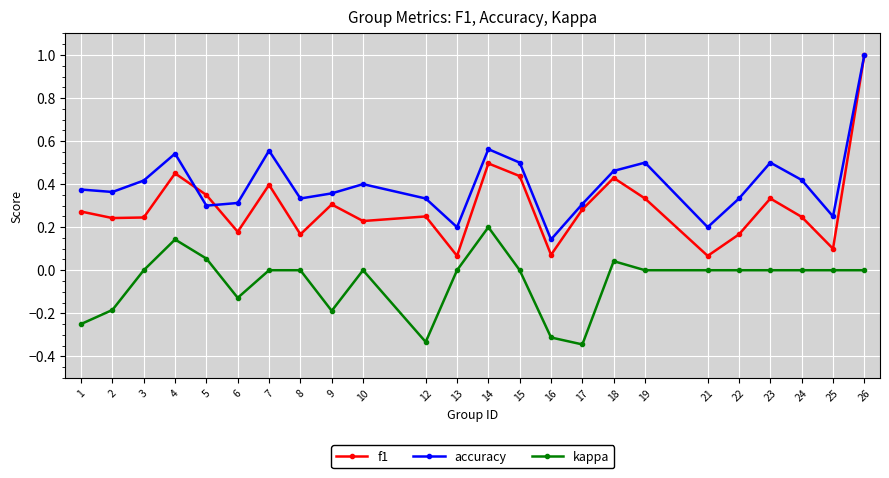

True or false: f1 has more than 1 points higher than both neighbors.

True